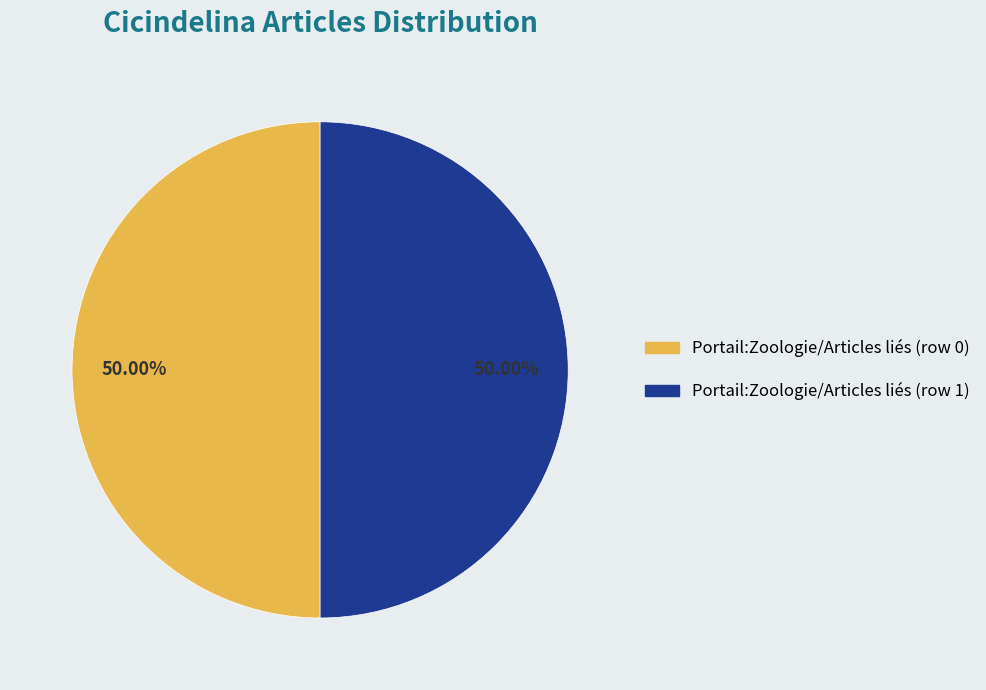

How many slices are in this pie chart?

2